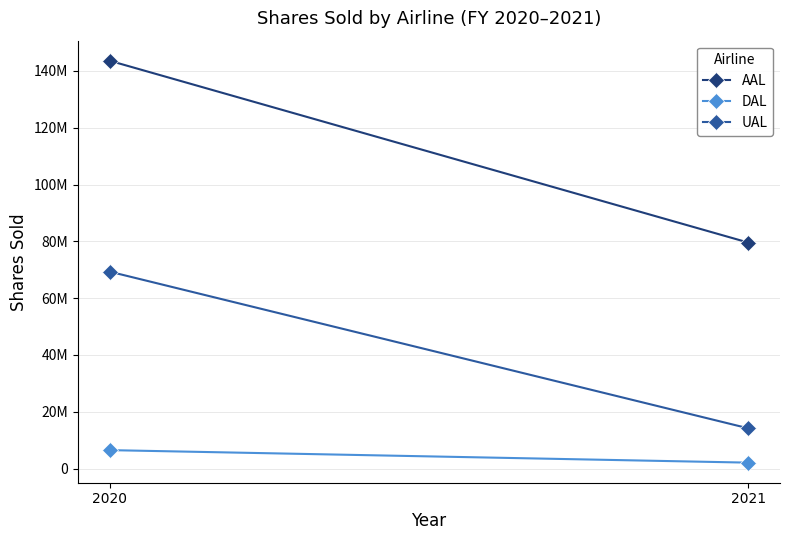

True or false: UAL has a value of 19073642 at 2021.

False